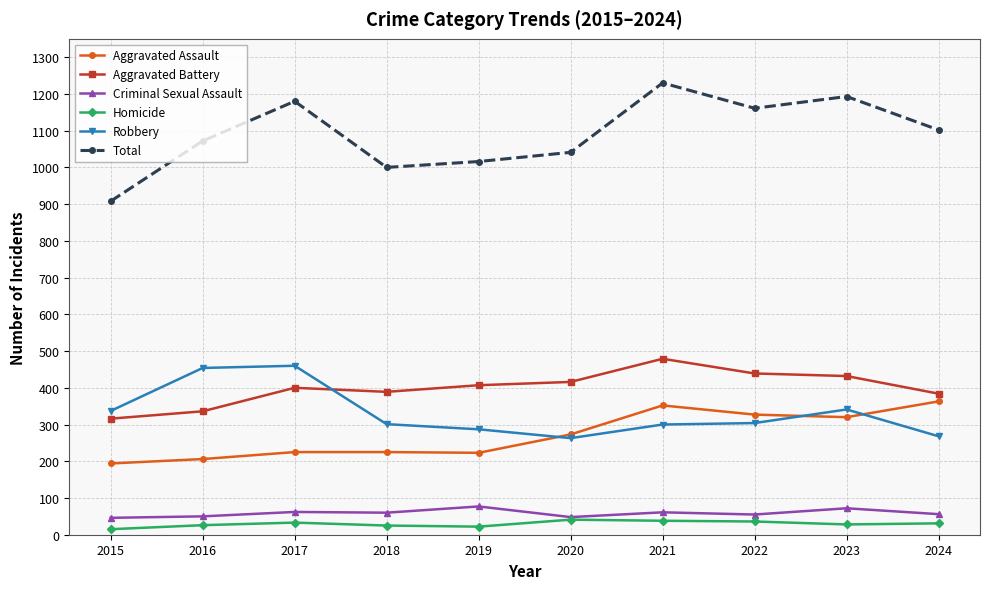

Which series changed the most between 2017 and 2019?

Robbery